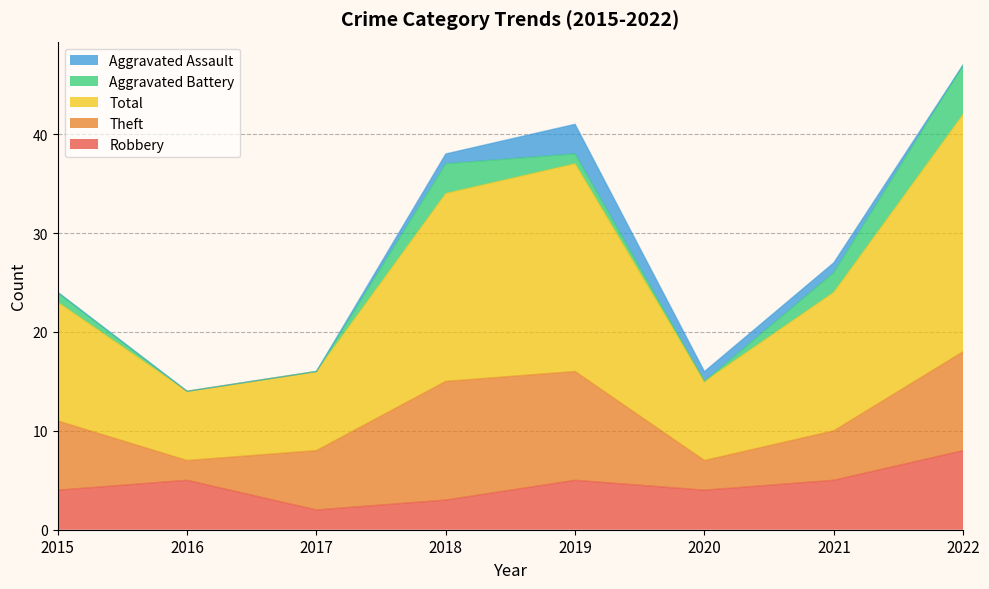

Reading left to right, list all the values displayed in this chart.

Robbery: 4	5	2	3	5	4	5	8
Theft: 7	2	6	12	11	3	5	10
Total: 12	7	8	19	21	8	14	24
Aggravated Battery: 1	0	0	3	1	0	2	5
Aggravated Assault: 0	0	0	1	3	1	1	0